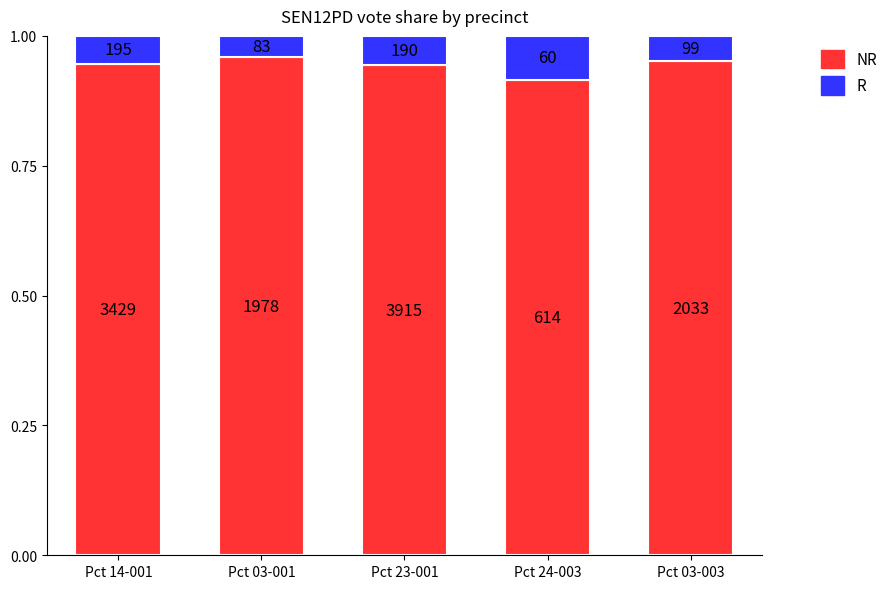

What are all the series names shown in the legend?

NR, R